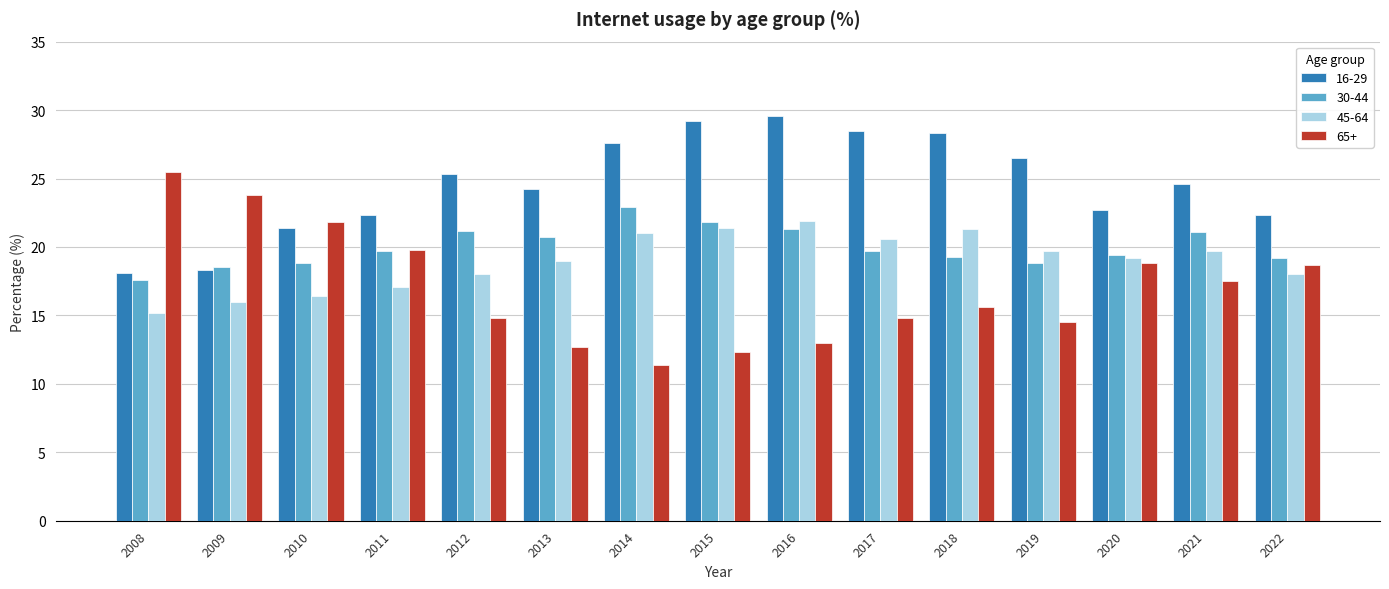

True or false: 45-64 has a value of 18.0 at 2022.

True